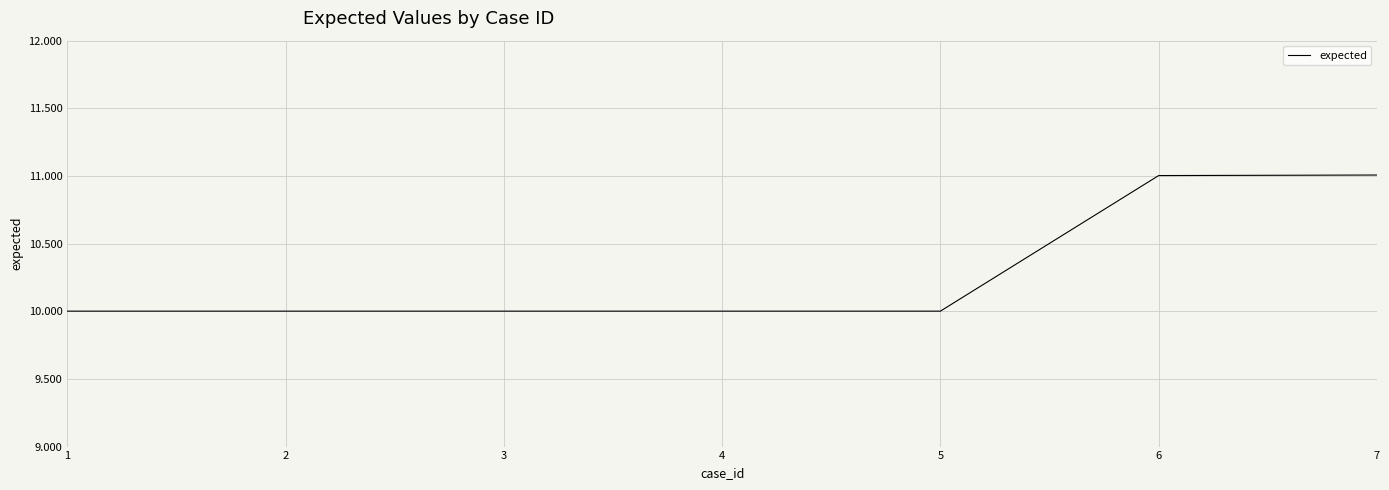

Does the chart have visible grid lines?

Yes